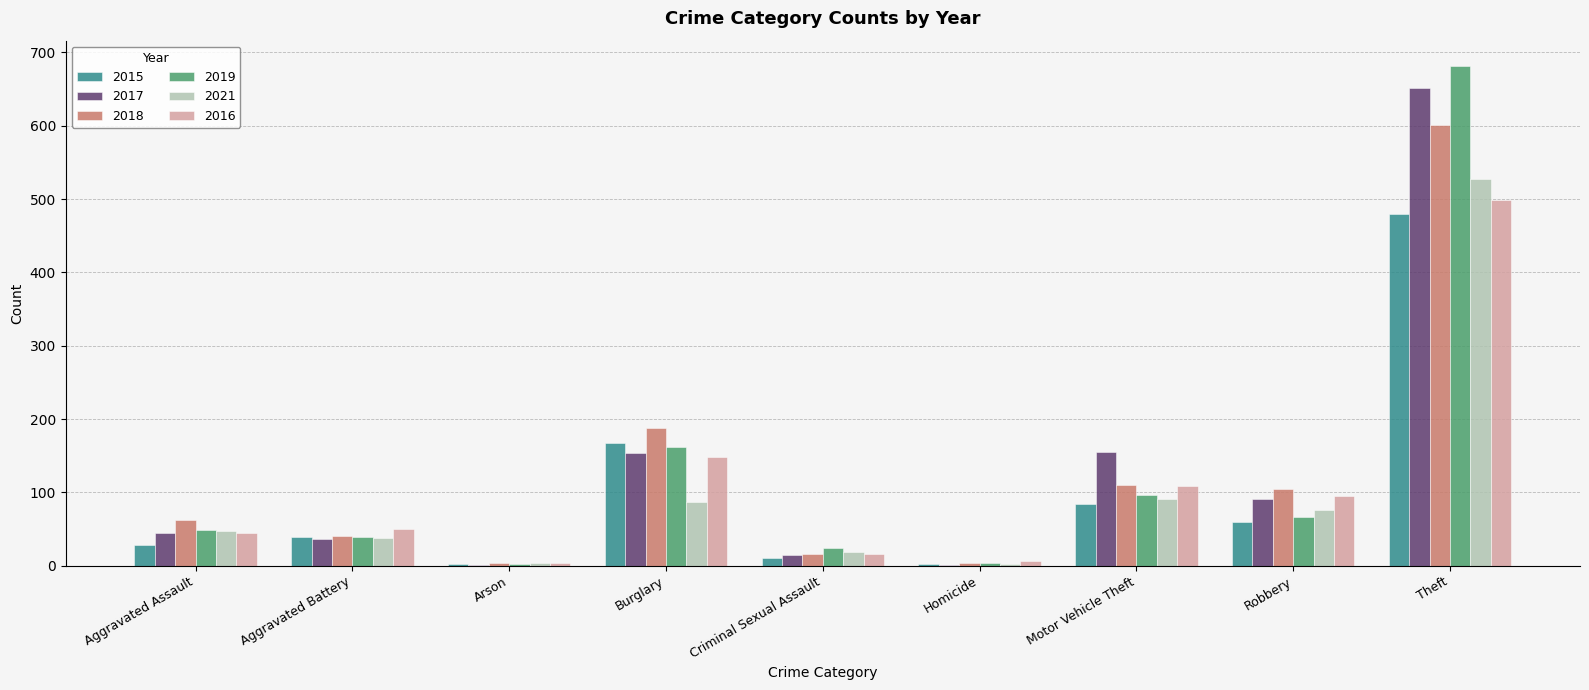

Which category has the highest value in the 2019 series?

Theft